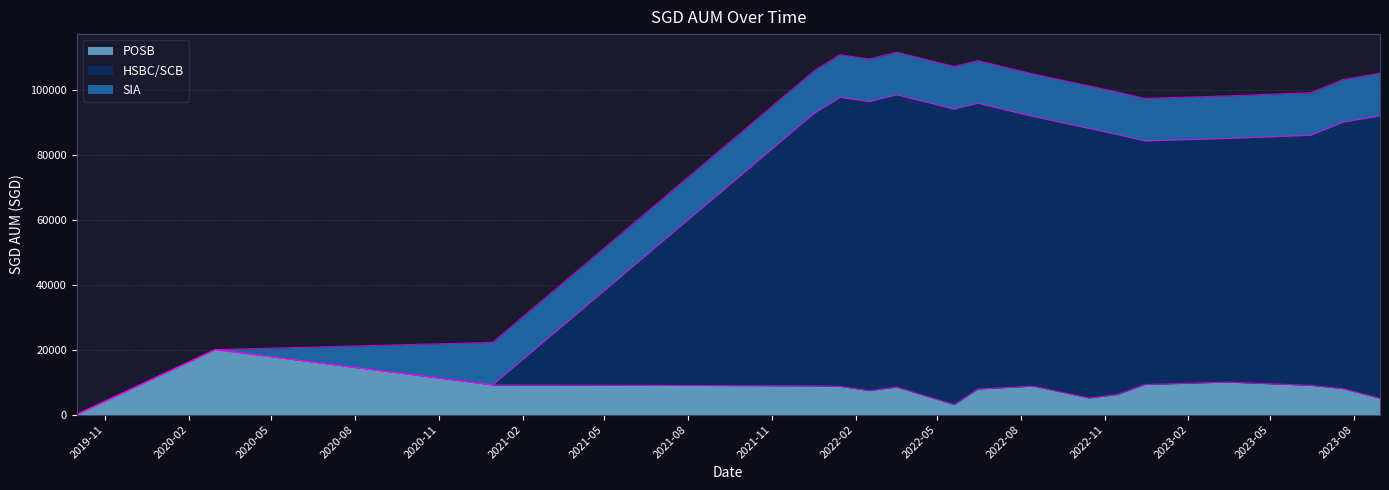

What is the label of the 13th point from the left?

2022-12-15